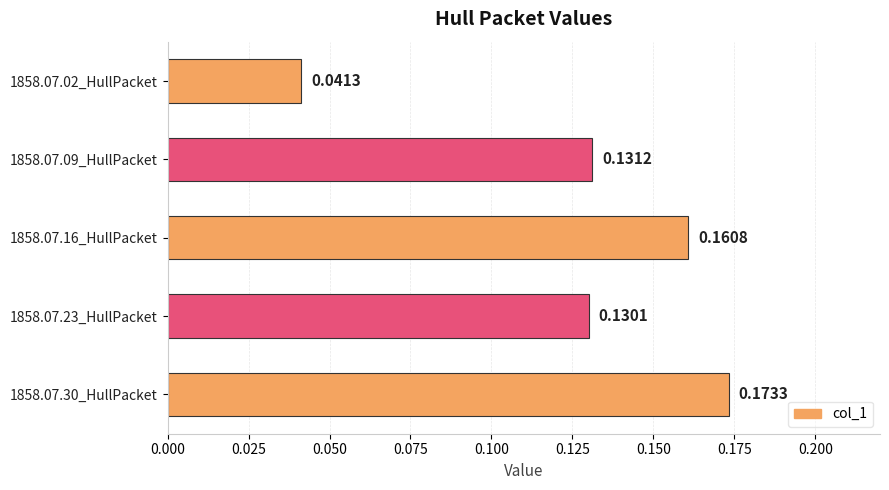

List the labels in order of value, smallest first.

1858.07.02_HullPacket, 1858.07.23_HullPacket, 1858.07.09_HullPacket, 1858.07.16_HullPacket, 1858.07.30_HullPacket